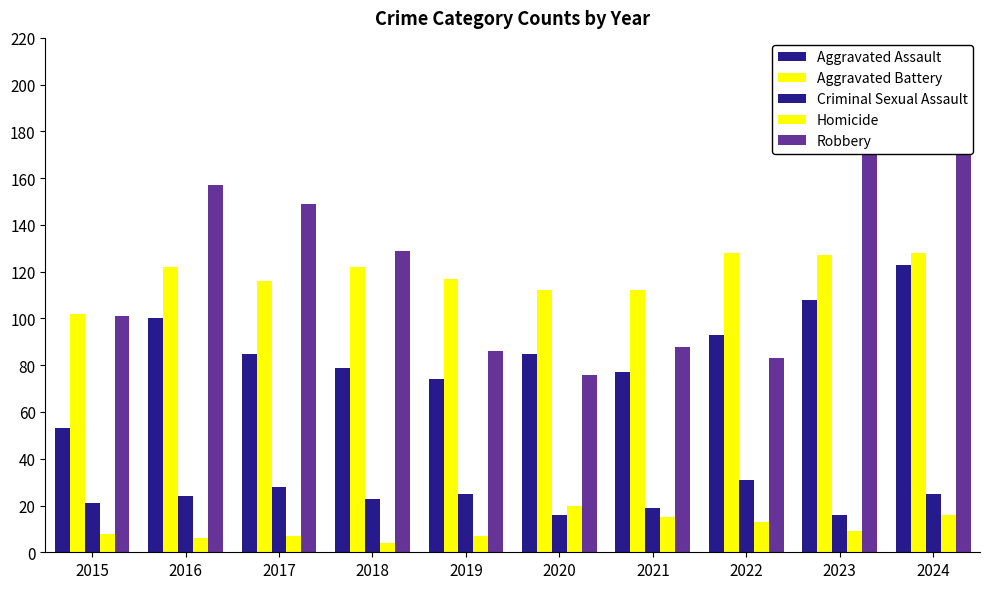

At which category does the chart reach its peak across all series?

2023